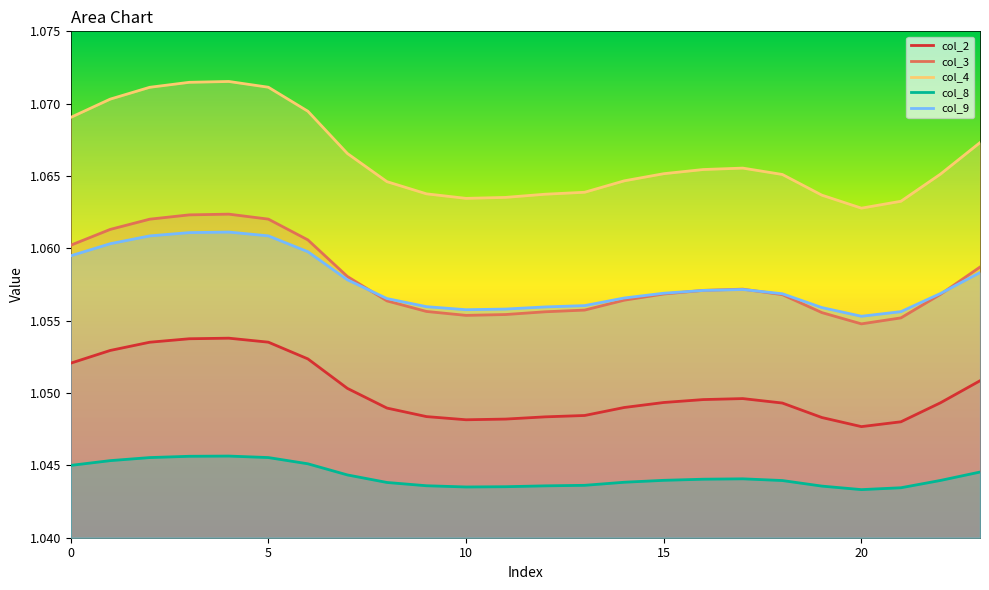

The value of col_2 at 15 is 1.0. True or false?

True